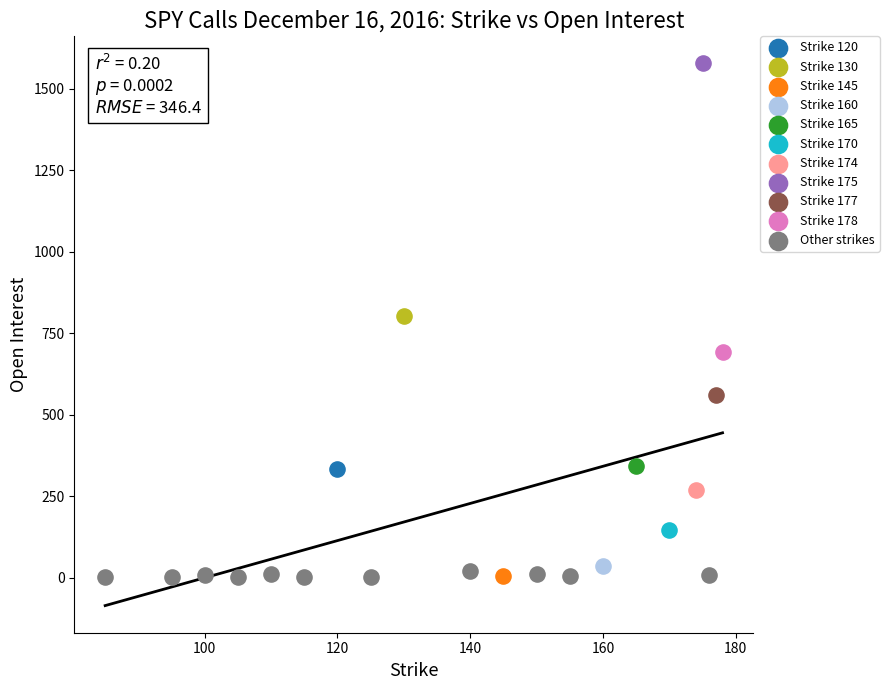

What are all the series names shown in the legend?

Strike 120, Strike 130, Strike 145, Strike 160, Strike 165, Strike 170, Strike 174, Strike 175, Strike 177, Strike 178, Other strikes